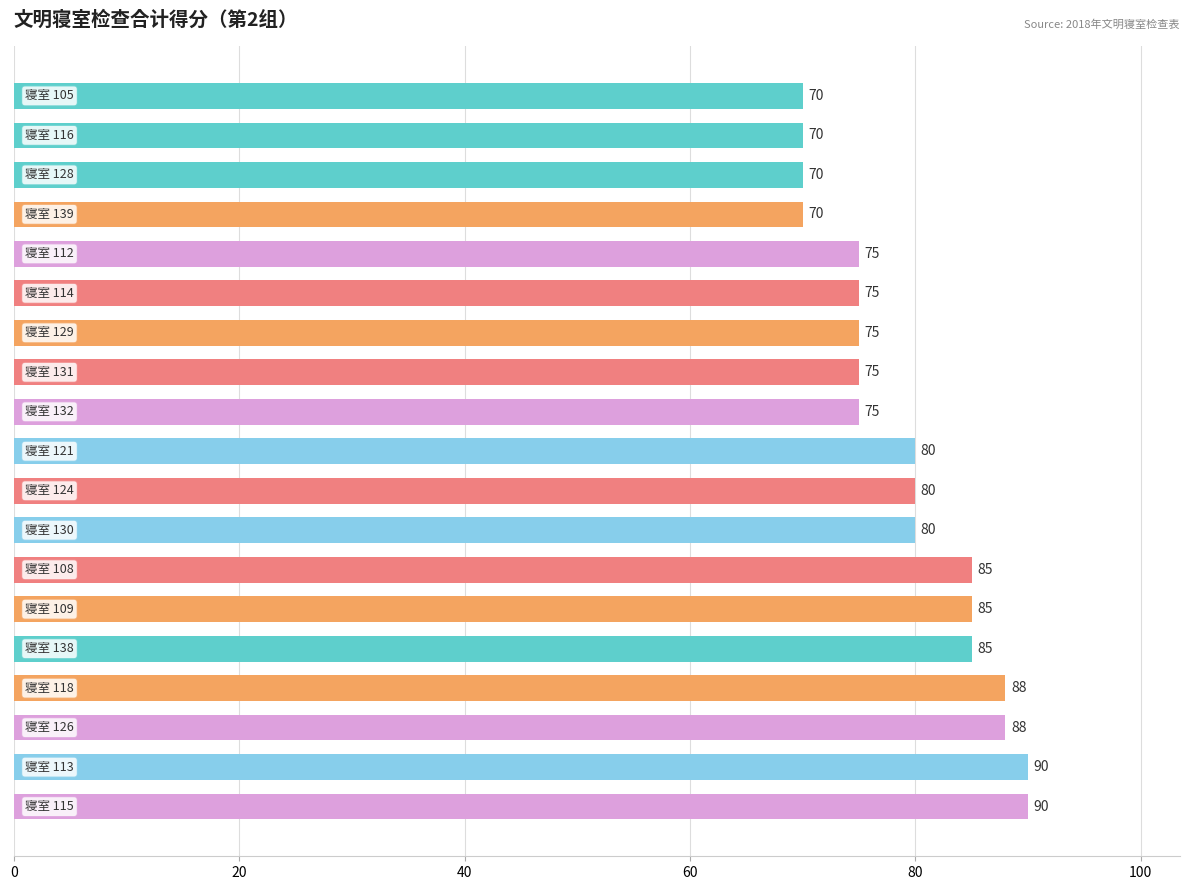

What is the smallest value displayed?

70